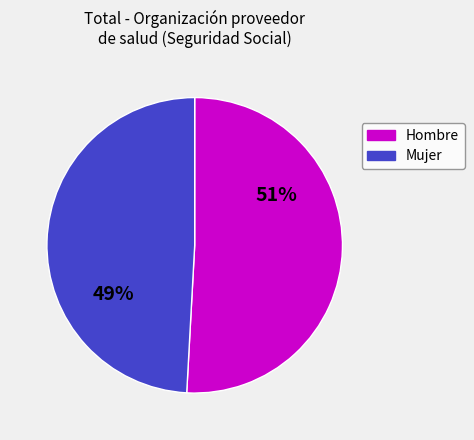

To the nearest percent, what is the difference between the largest and smallest slice percentages?

2%